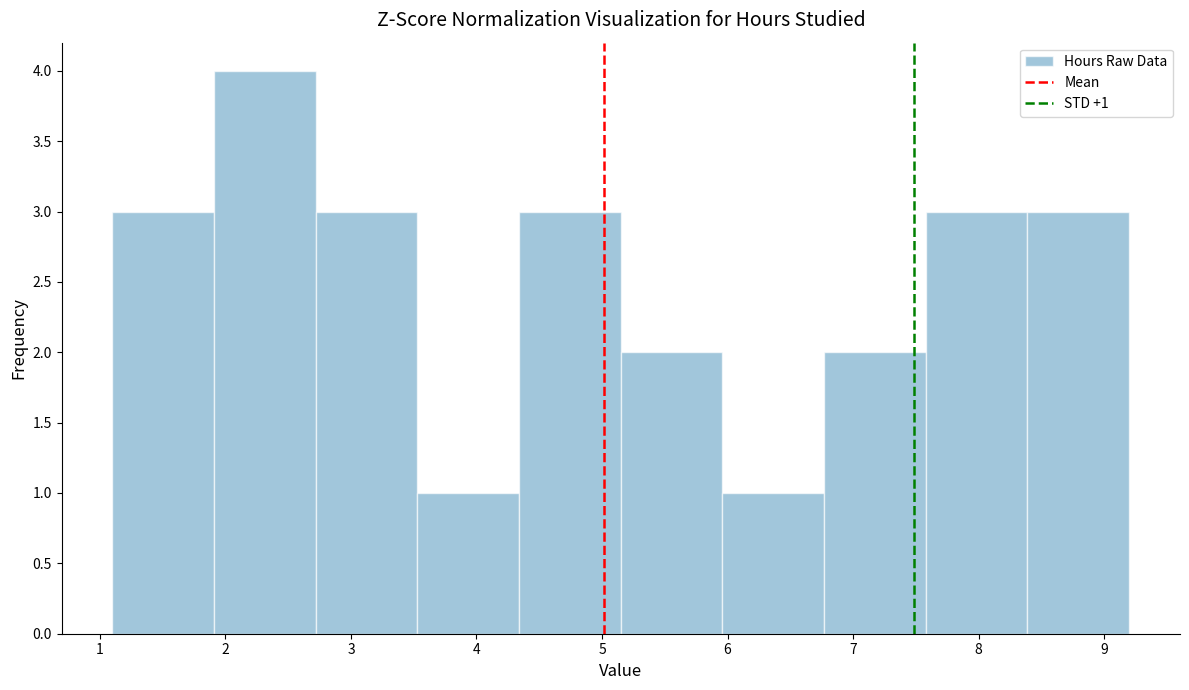

Which range on the x-axis has the tallest bar?

1.91 to 2.72